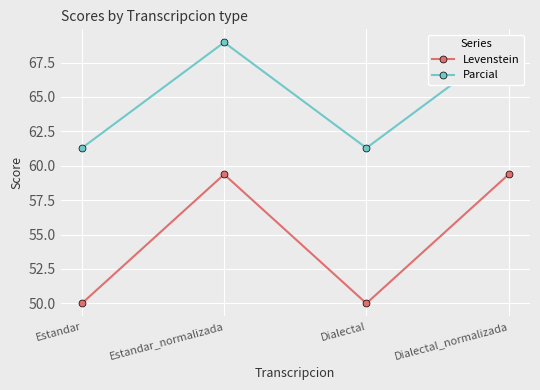

Is it true that Levenstein equals 59.4 at Estandar_normalizada?

True